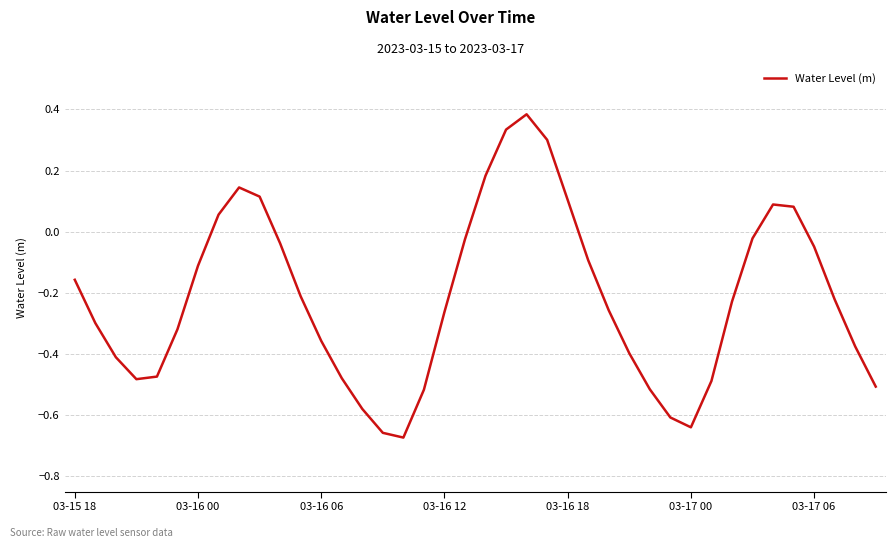

What is the difference between the maximum and minimum values?

1.1